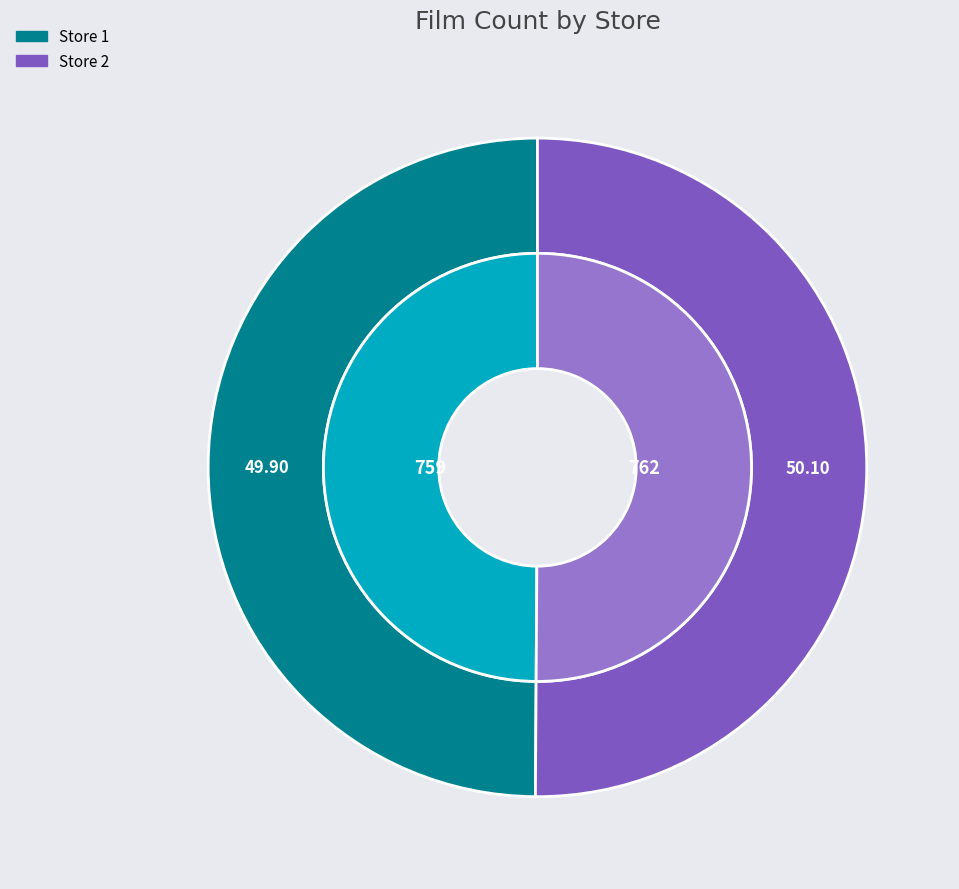

How many slices are in this pie chart?

2